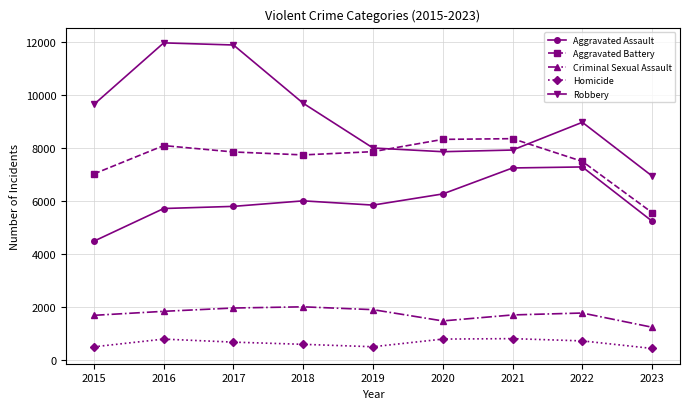

Is the value of Aggravated Assault at 2015 greater than the value of Homicide at 2020?

Yes